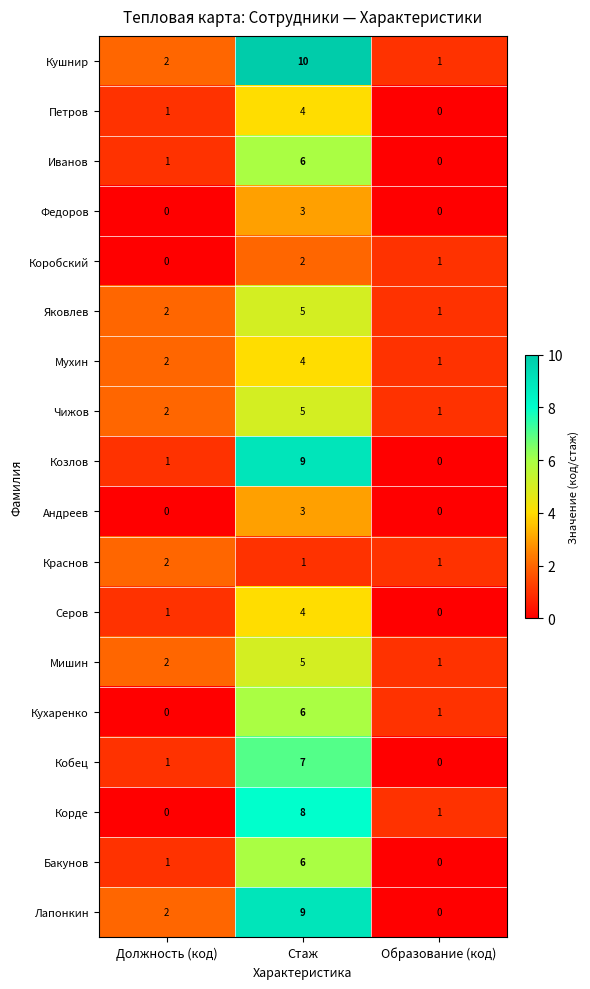

What is the sum of all Андреев values?

3